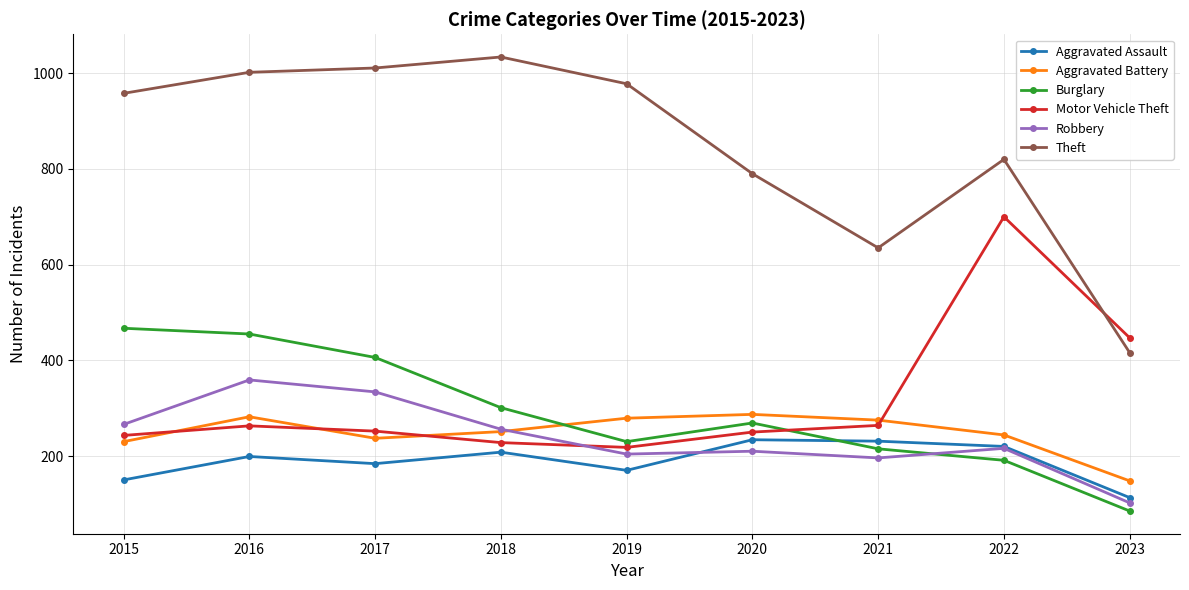

Is it true that Theft equals 1635 at 2017?

False